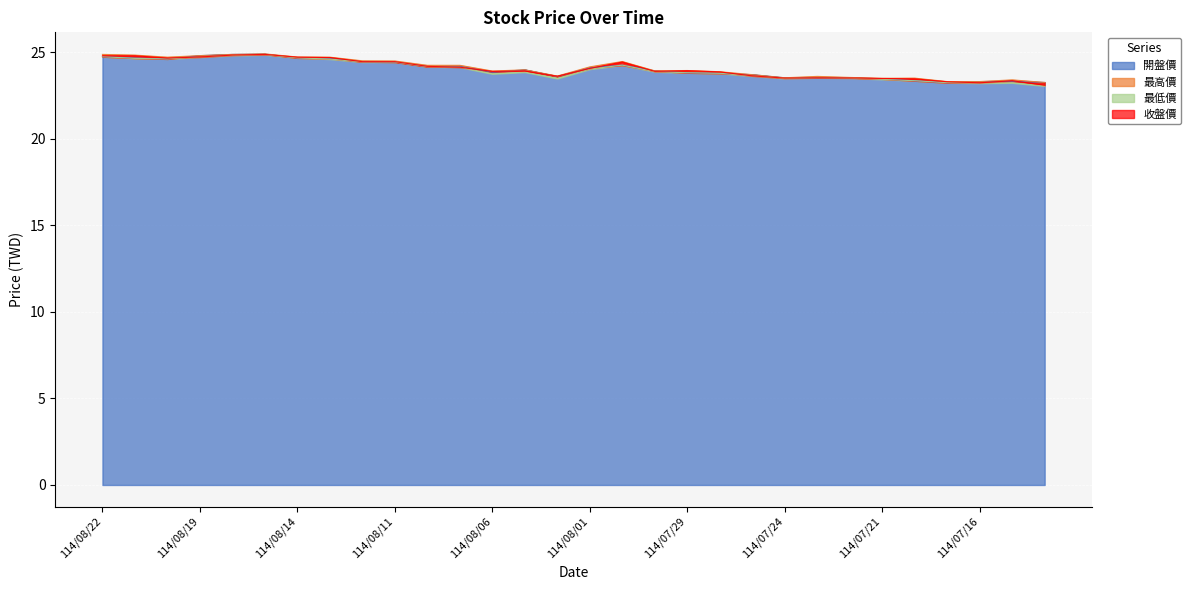

List the series in order of their peak value, lowest first.

最低價, 收盤價, 開盤價, 最高價